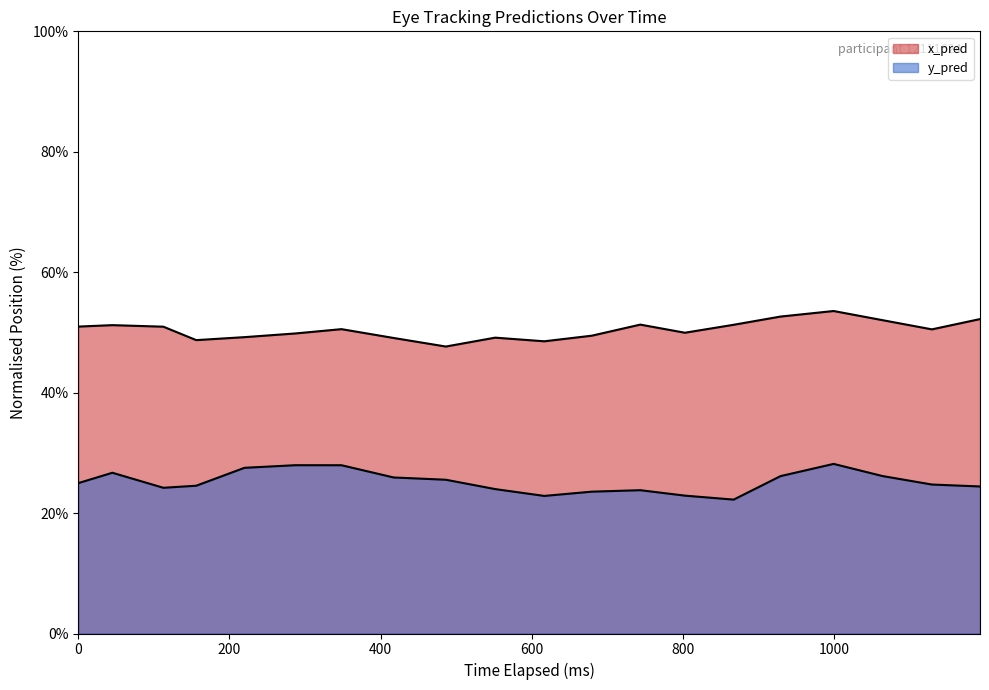

How many lines are shown in the chart?

2